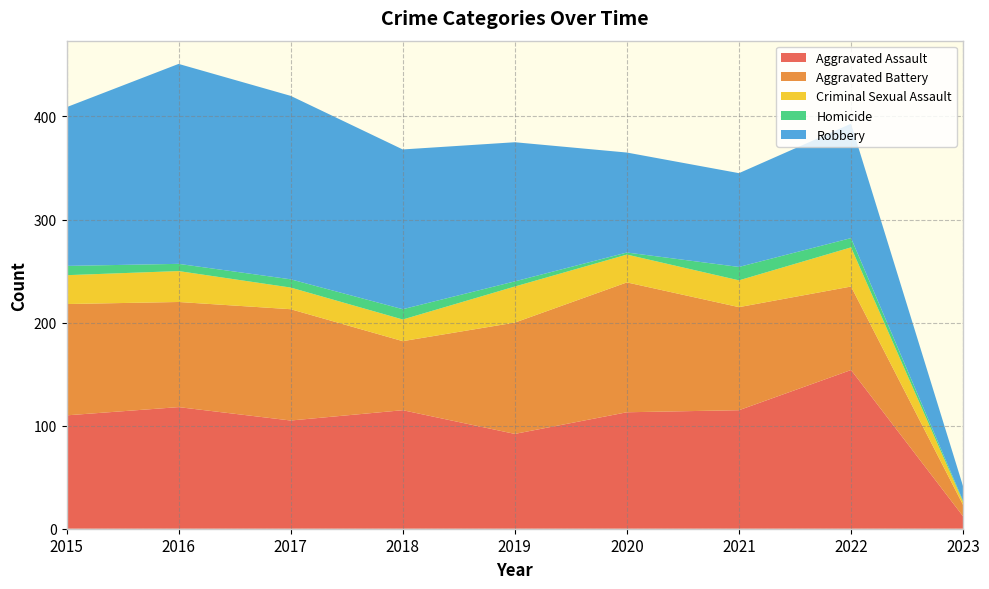

Reading left to right, transcribe all the data shown in this chart.

Aggravated Assault: 2015=110	2016=118	2017=105	2018=115	2019=92	2020=113	2021=115	2022=154	2023=12
Aggravated Battery: 2015=108	2016=102	2017=108	2018=67	2019=108	2020=126	2021=100	2022=81	2023=11
Criminal Sexual Assault: 2015=28	2016=30	2017=21	2018=21	2019=35	2020=27	2021=26	2022=38	2023=3
Homicide: 2015=9	2016=7	2017=8	2018=10	2019=5	2020=2	2021=13	2022=9	2023=1
Robbery: 2015=154	2016=194	2017=178	2018=155	2019=135	2020=97	2021=91	2022=111	2023=14